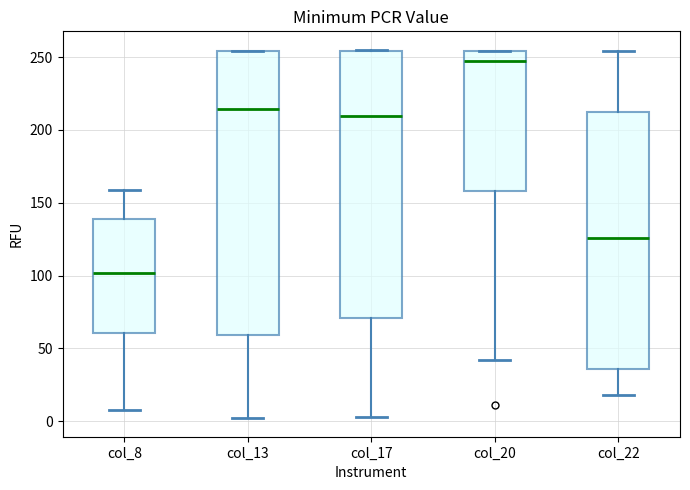

Where does the lower whisker of the box for col_17 end on the y-axis? The values are not printed on the chart, so give them approximately, as read against the axis.

5